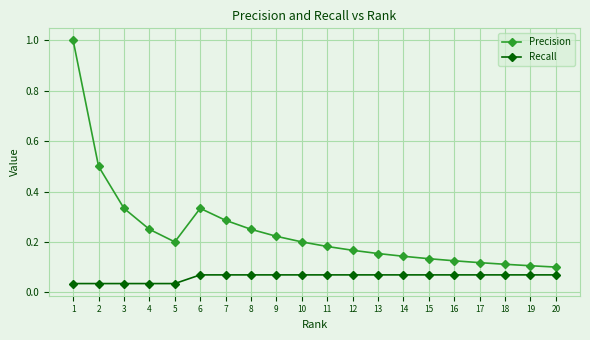

What is the sum of the Precision values at 1 and 13?

1.2